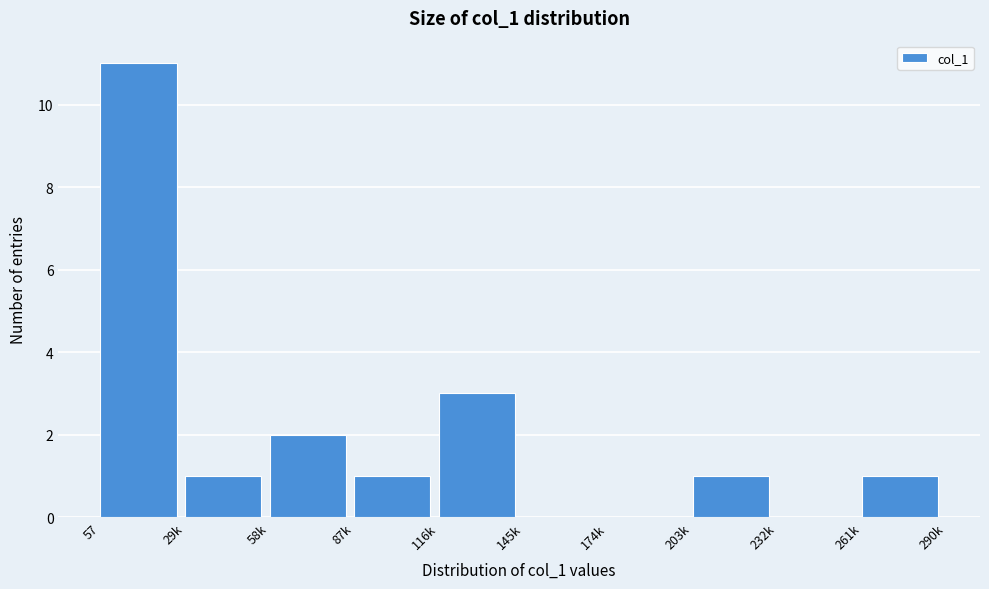

Reading right to left, extract all data points from this chart.

261k=1	232k=0	203k=1	174k=0	145k=0	116k=3	87k=1	58k=2	29k=1	57=11